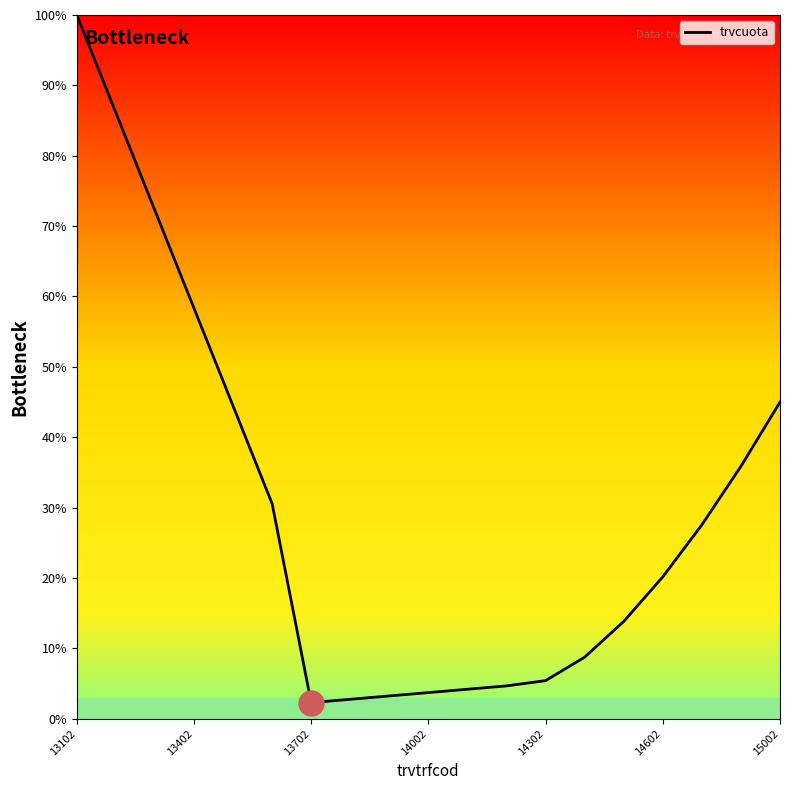

What is the greatest value displayed?

100.0